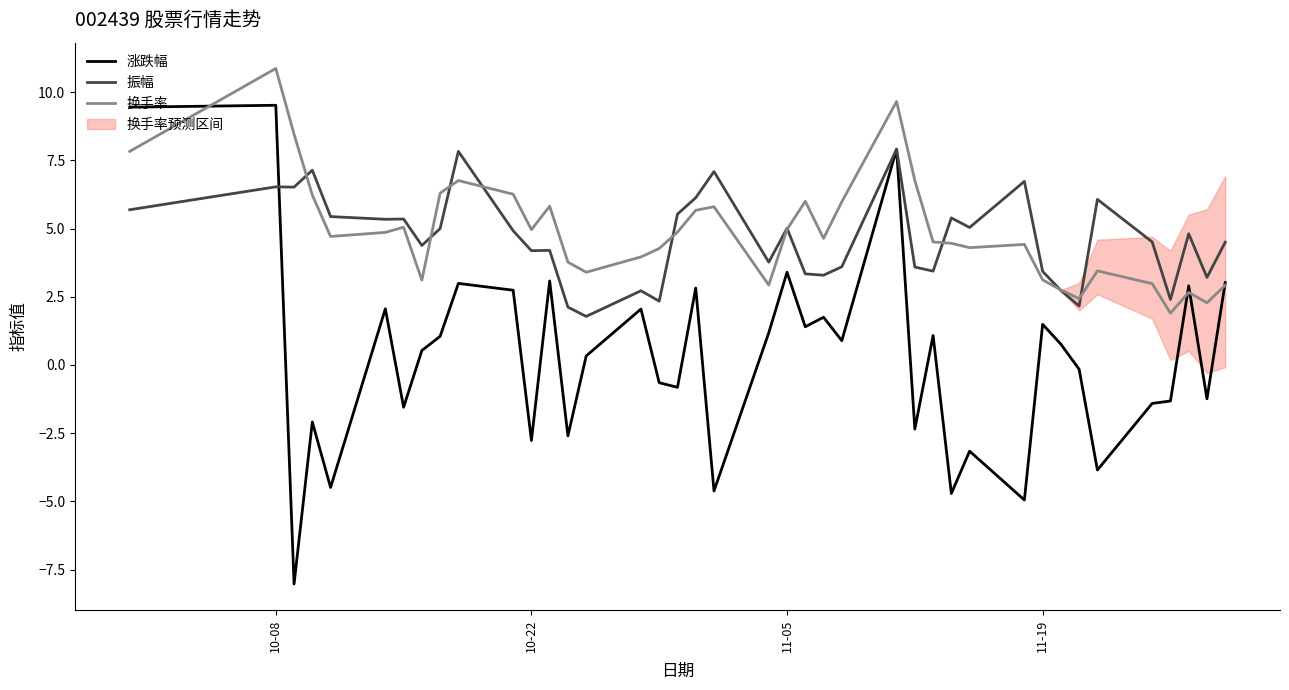

What is the lowest value of the 涨跌幅 series?

-8.0